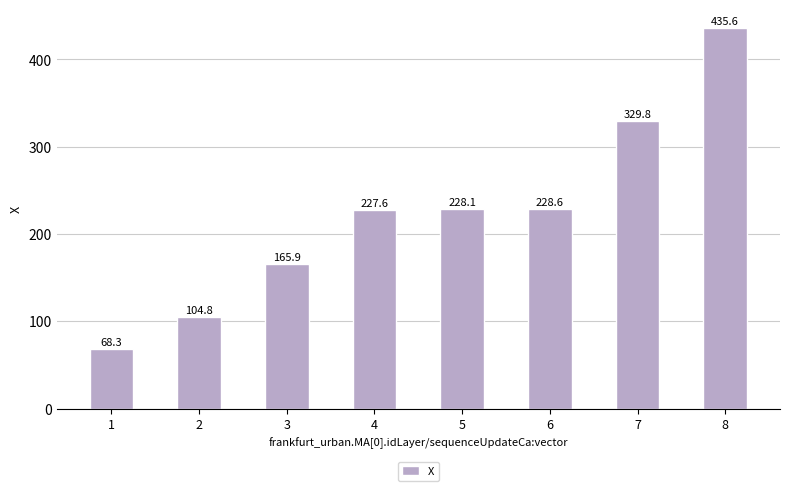

Rank the categories by value from lowest to highest.

1, 2, 3, 4, 5, 6, 7, 8